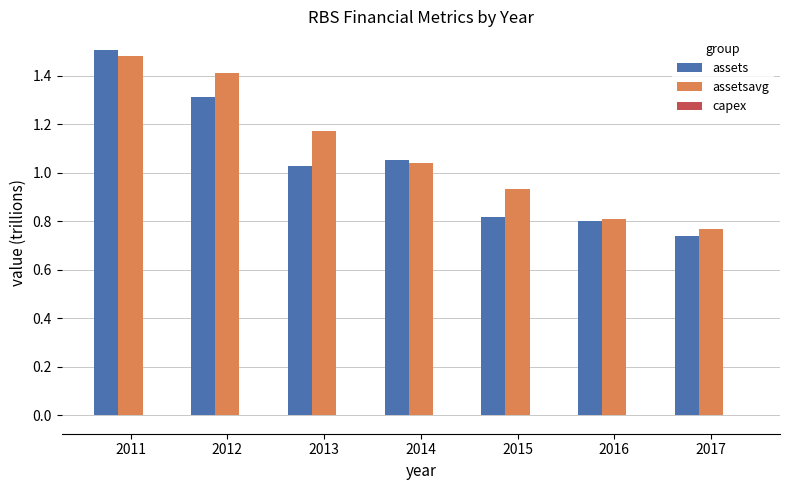

What is the sum of all assetsavg values?

7.6